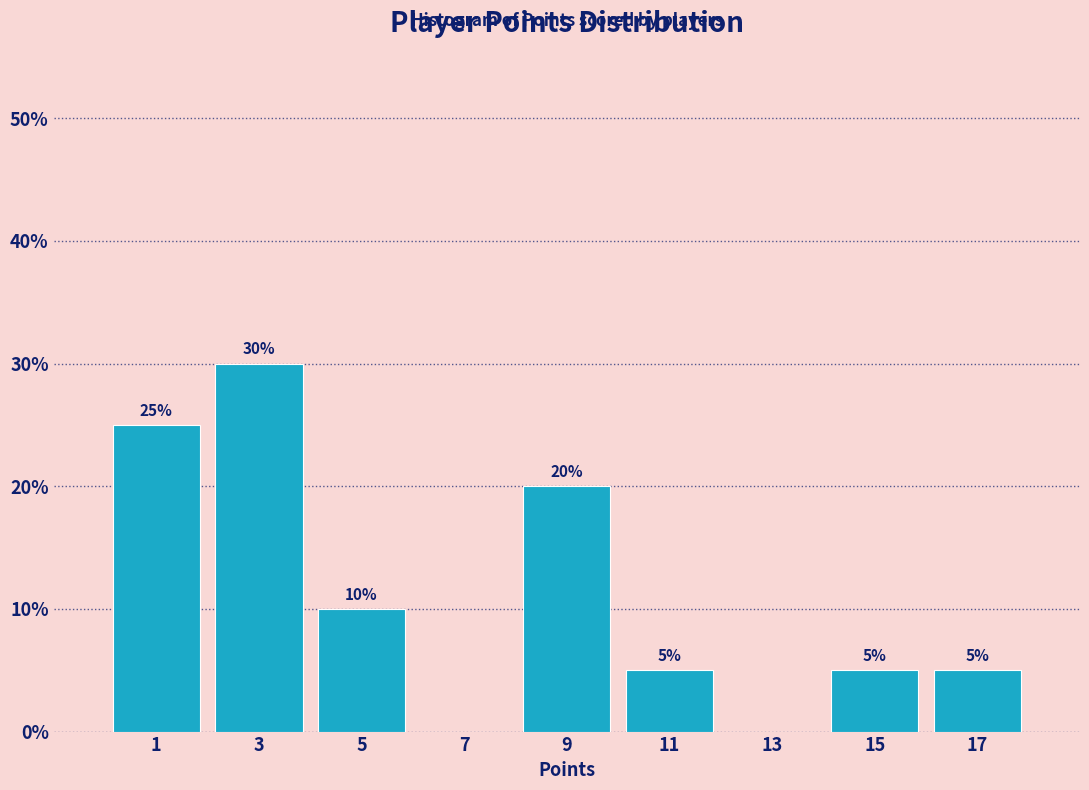

Reading left to right, what are all the values shown in this chart?

1=25	3=30	5=10	7=0	9=20	11=5	13=0	15=5	17=5